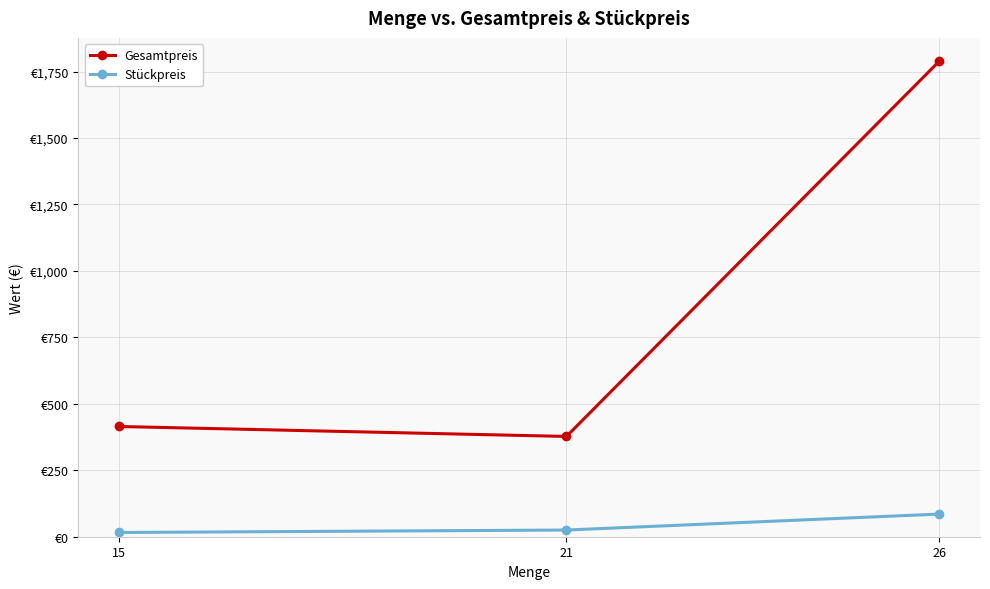

What is the approximate value of Gesamtpreis at 26?

1788.2